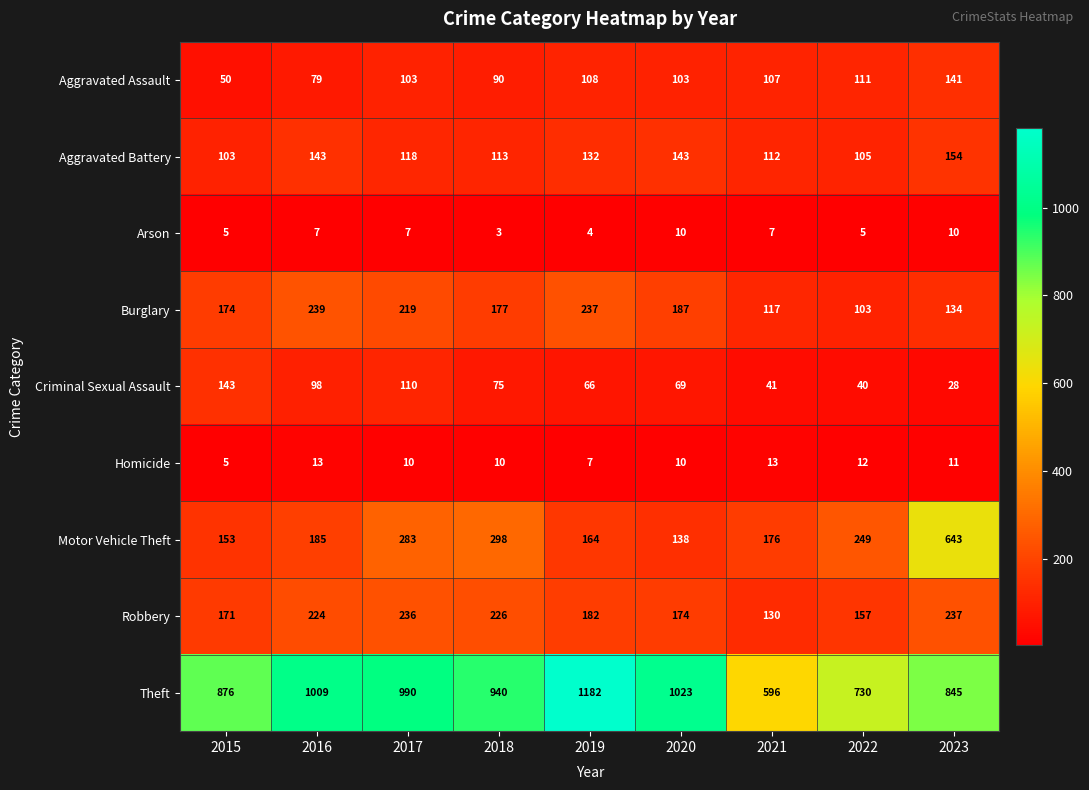

What is the sum of the Criminal Sexual Assault values at 2022 and 2018?

115